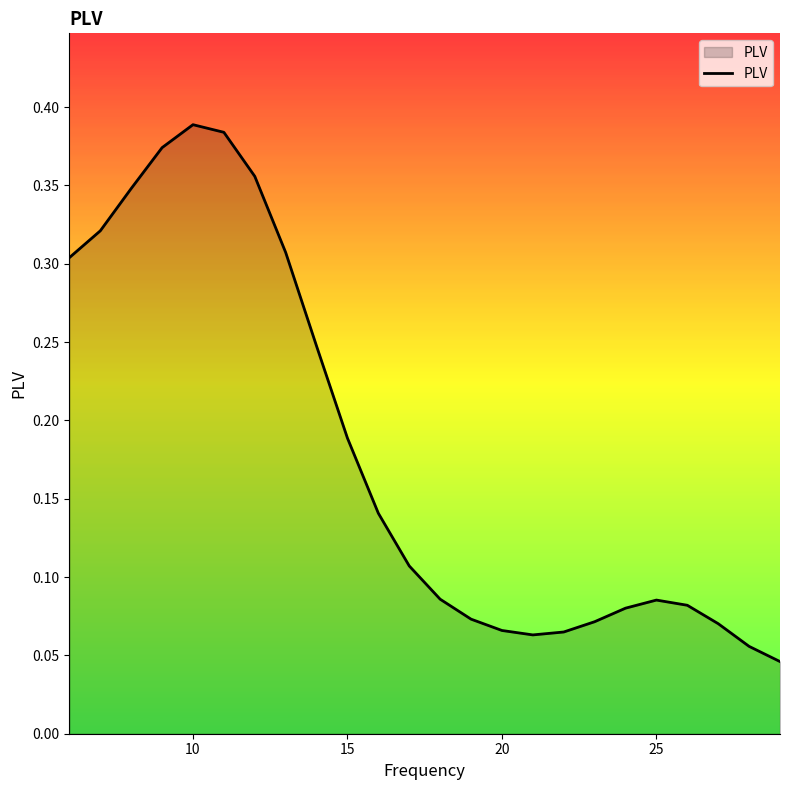

Where is the first local maximum?

10